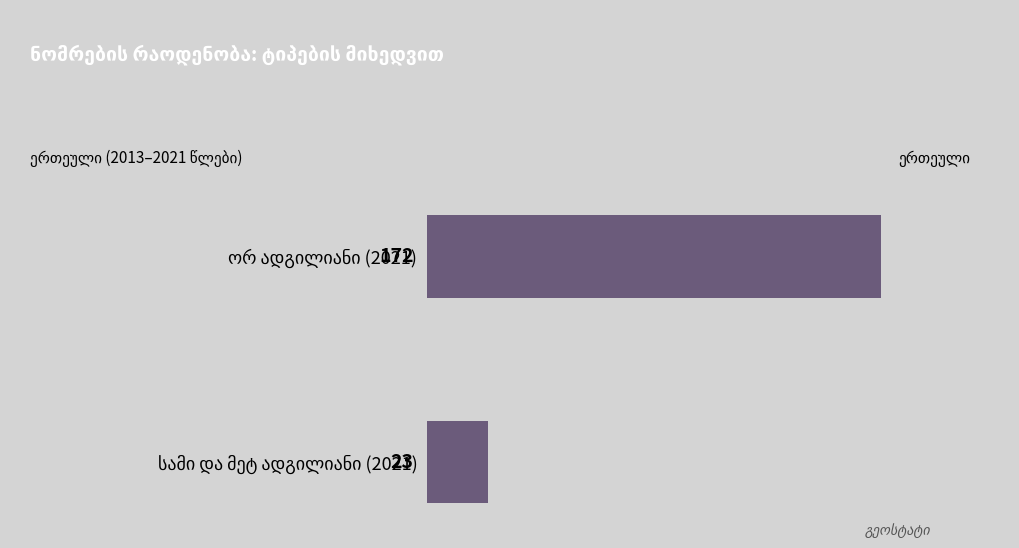

What is the average value?

98